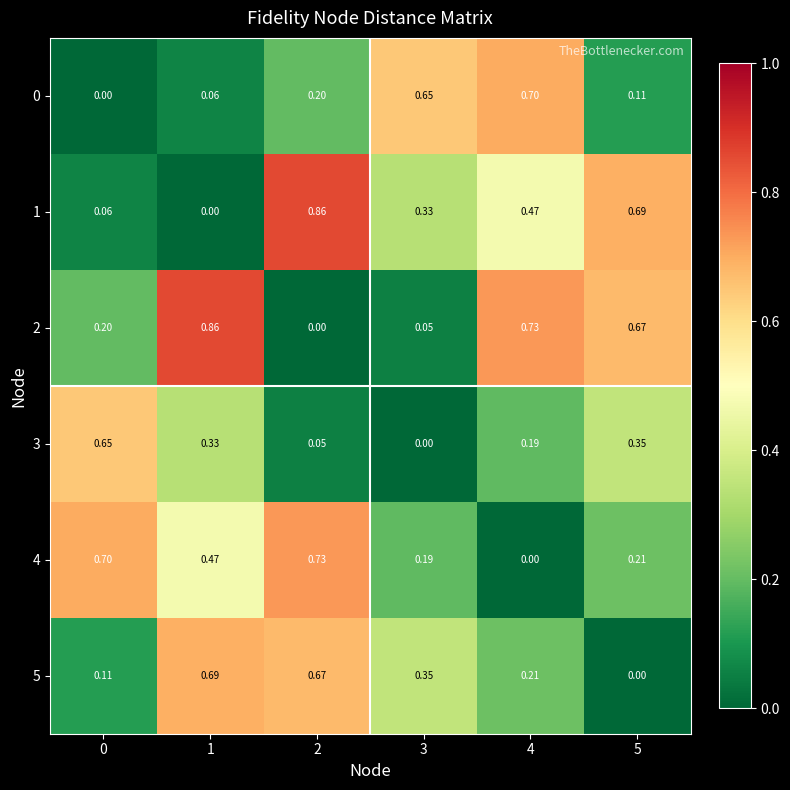

Is the value of 2 at 4 greater than the value of 5 at 4?

Yes